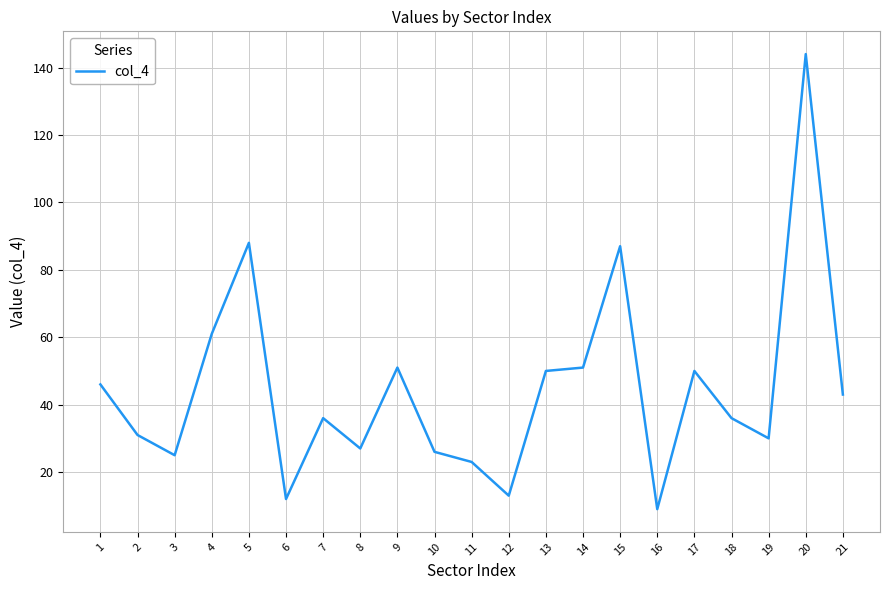

True or false: there are more than 2 points higher than both neighbors.

True